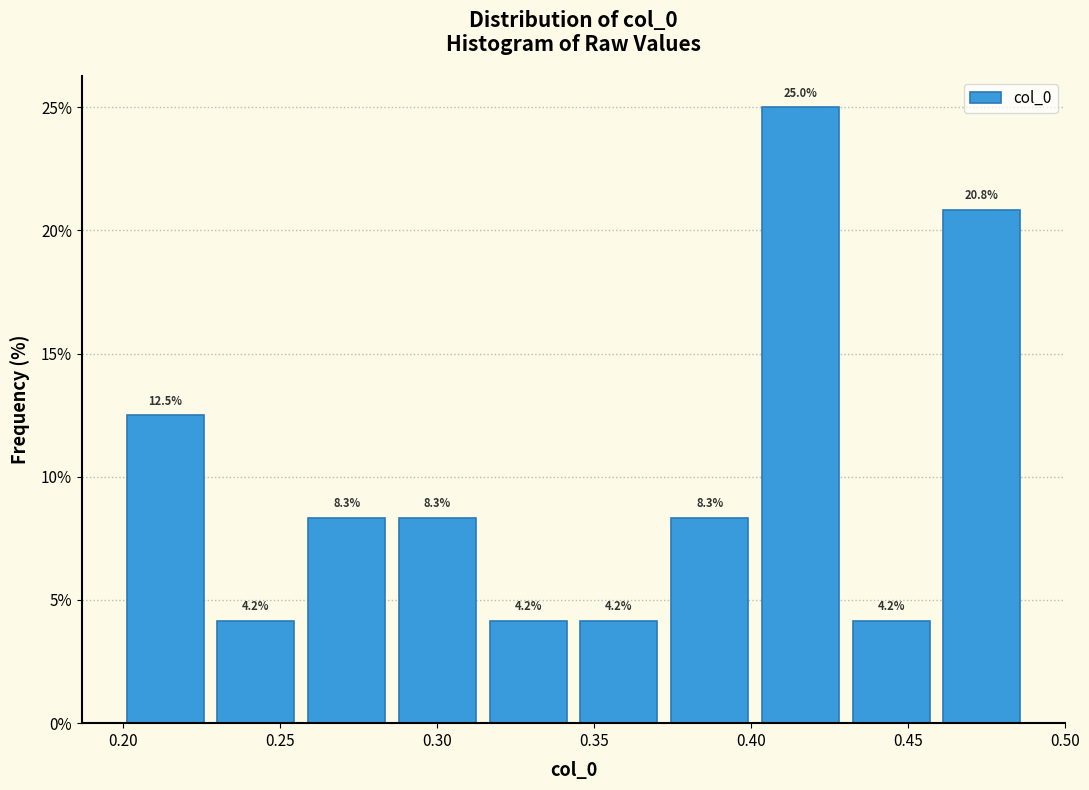

Reading left to right, transcribe this chart: for each bar, give the range it covers on the x-axis and its height. The bar edges are not printed on the chart, so give them approximately, as read against the axis.

0.200 to 0.230: 12.5
0.230 to 0.255: 4.2
0.255 to 0.285: 8.3
0.285 to 0.315: 8.3
0.315 to 0.345: 4.2
0.345 to 0.370: 4.2
0.370 to 0.400: 8.3
0.400 to 0.430: 25.0
0.430 to 0.460: 4.2
0.460 to 0.490: 20.8